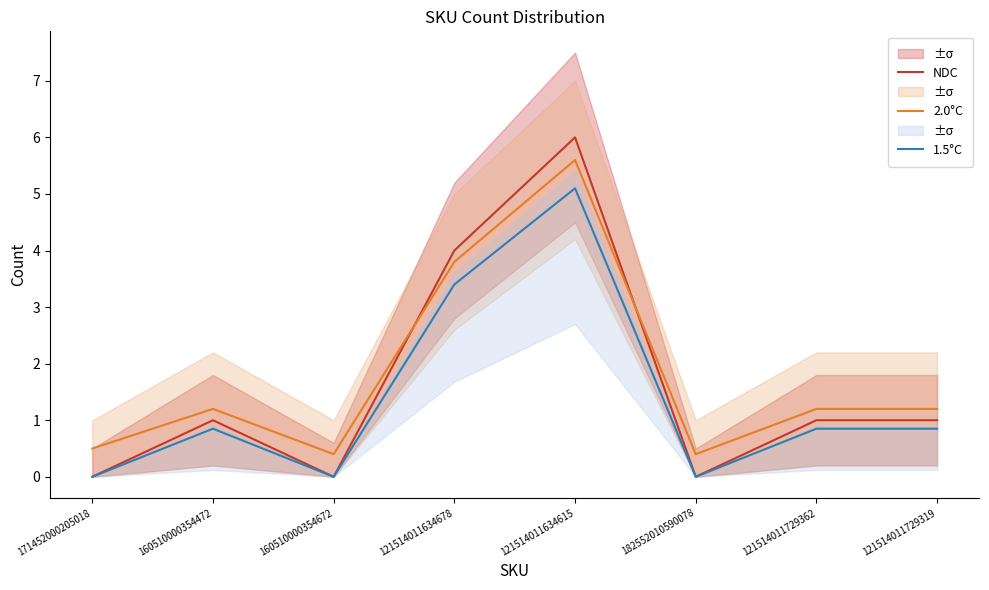

List the series in order of their overall mean, lowest first.

1.5°C, NDC, 2.0°C